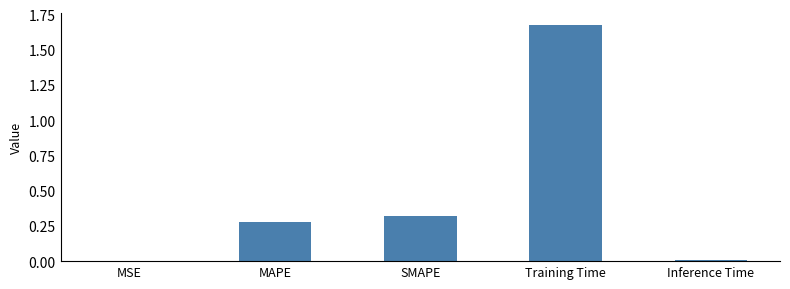

Which label corresponds to the largest value in the chart?

Training Time